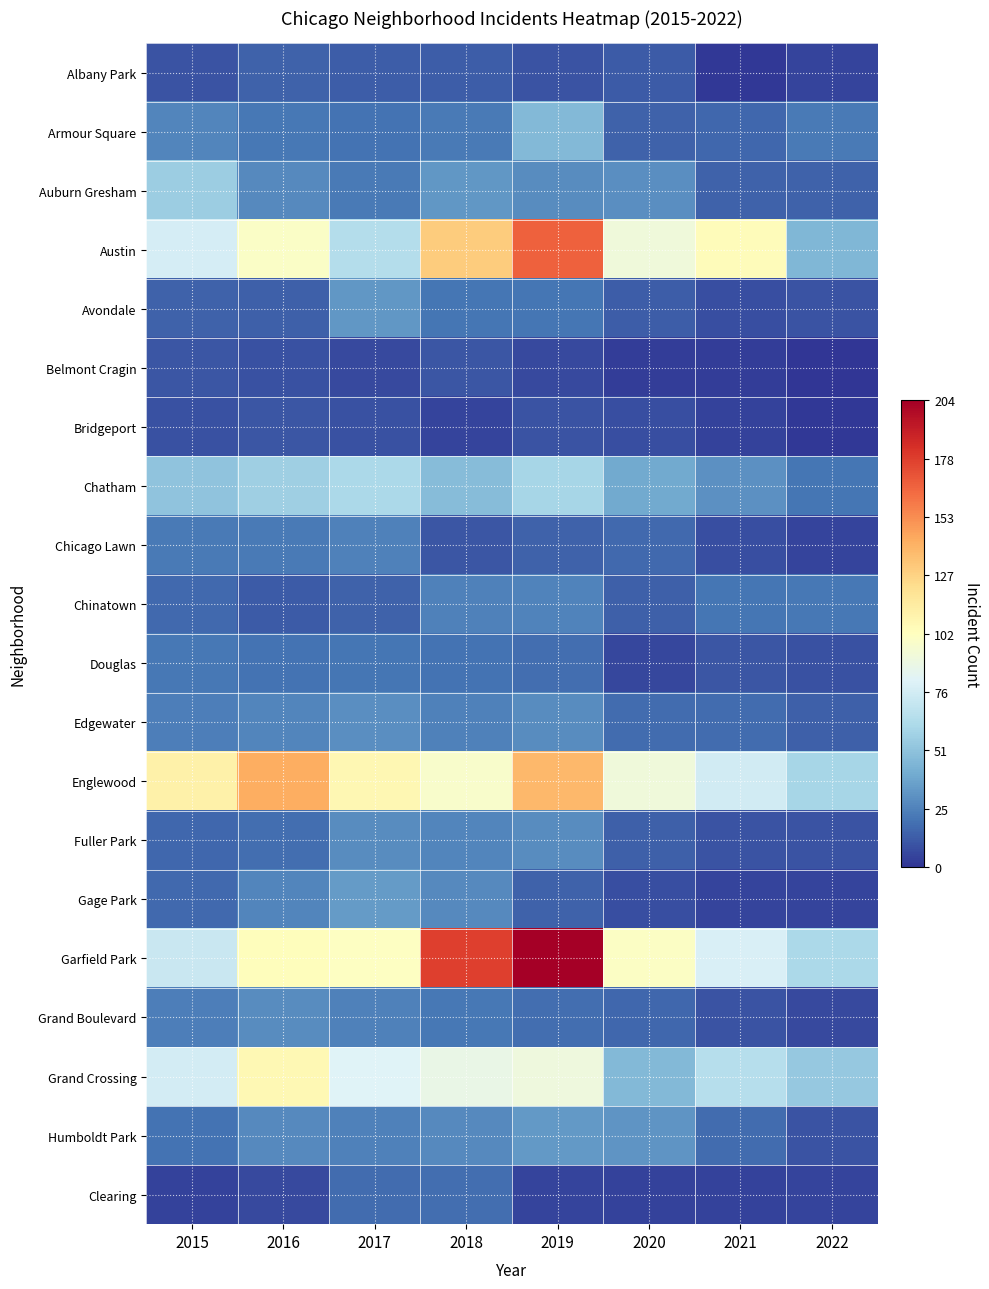

What is the difference between the highest and lowest values at 2017?

100